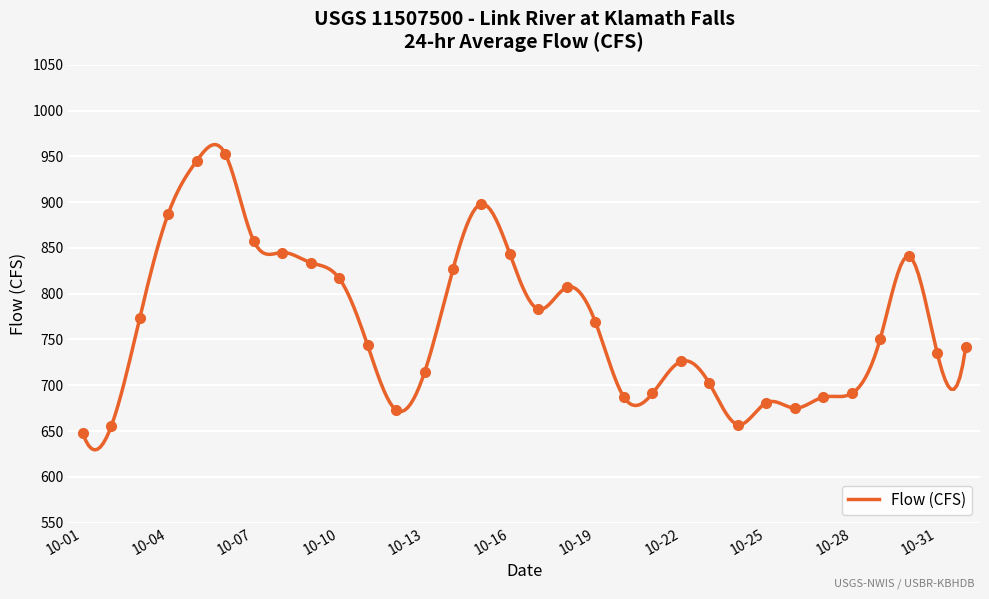

What is the smallest value displayed?

648